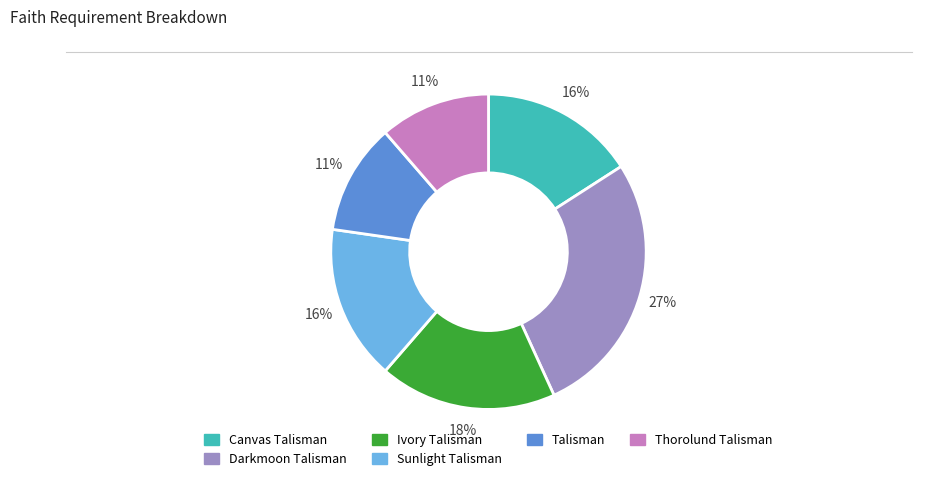

How many slices are in this pie chart?

6